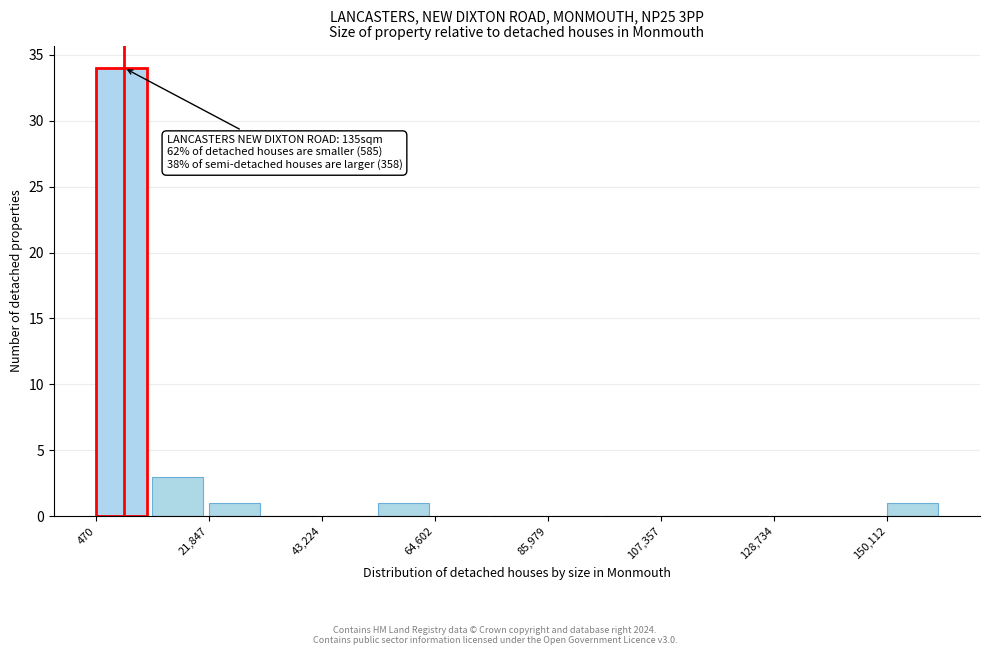

Around what value on the x-axis is the tallest bar? Give the approximate position of its centre, as read against the axis.

5000